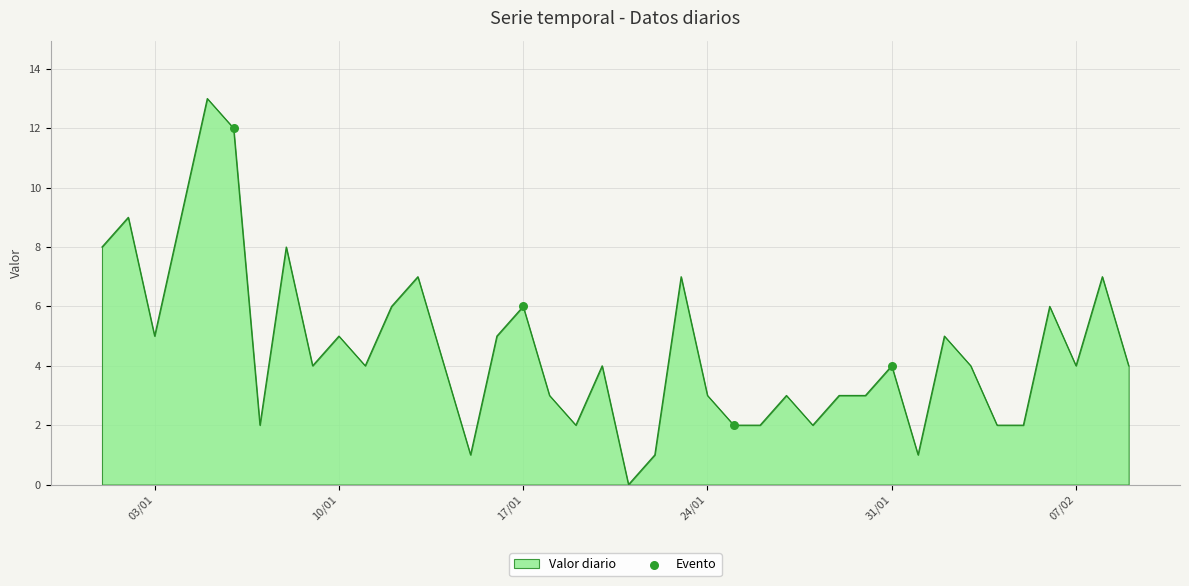

What is the greatest value displayed?

13